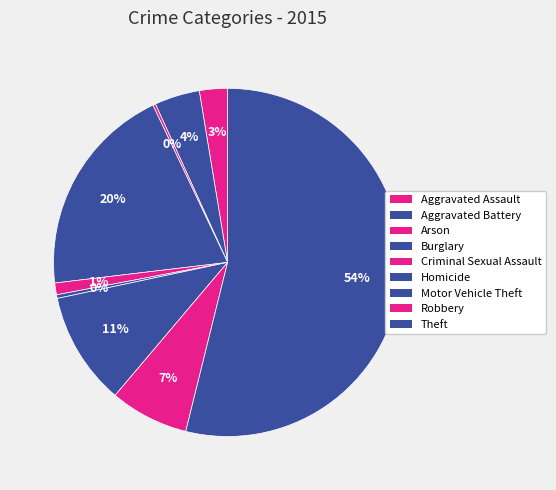

True or false: Motor Vehicle Theft accounts for 24% of the total.

False